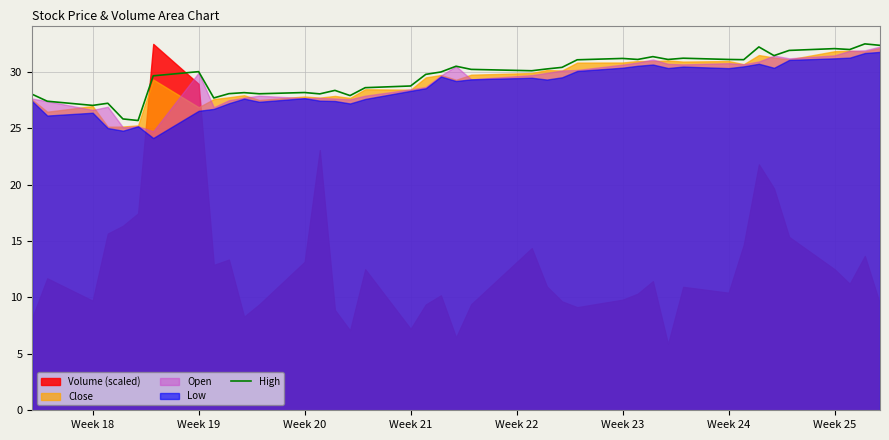

What is the lowest value of the High series?

25.7